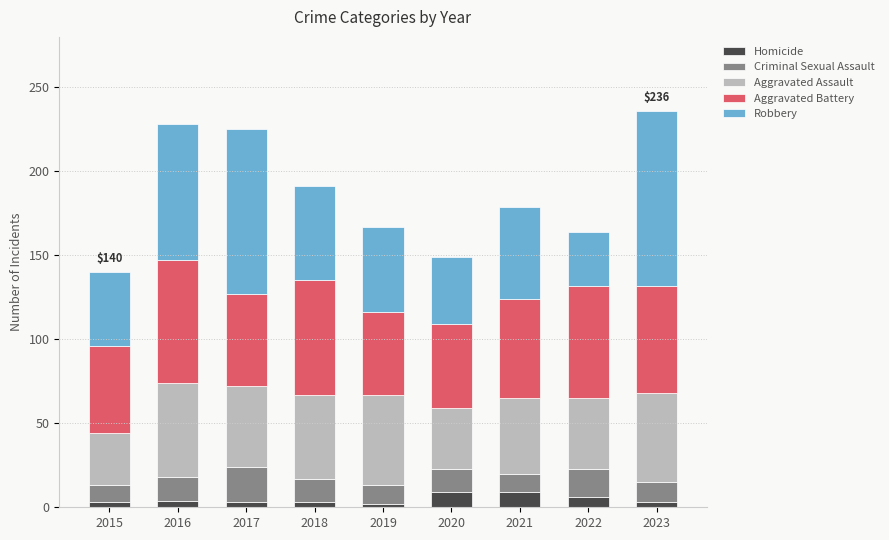

The Homicide series shows 6 at 2022. True or false?

True